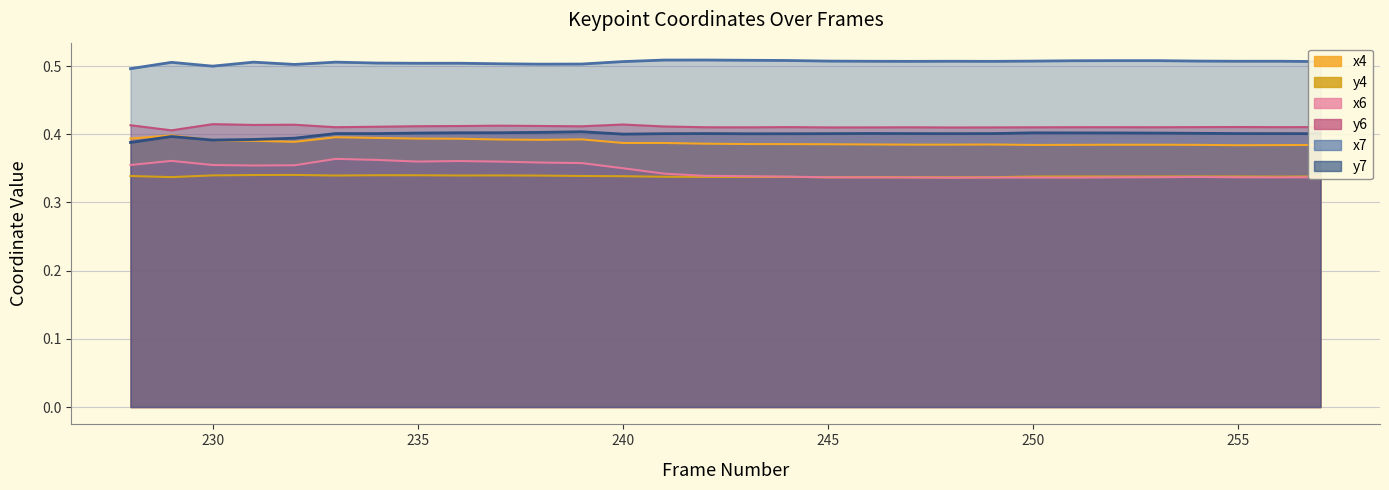

How many lines are shown in the chart?

6